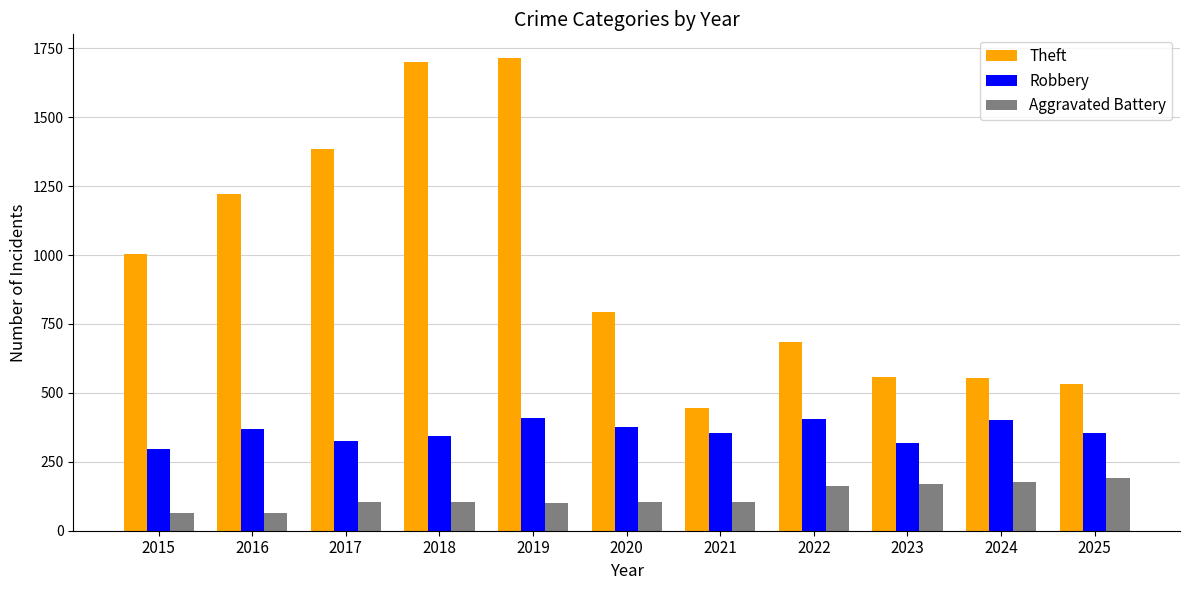

Are the bars horizontal?

No